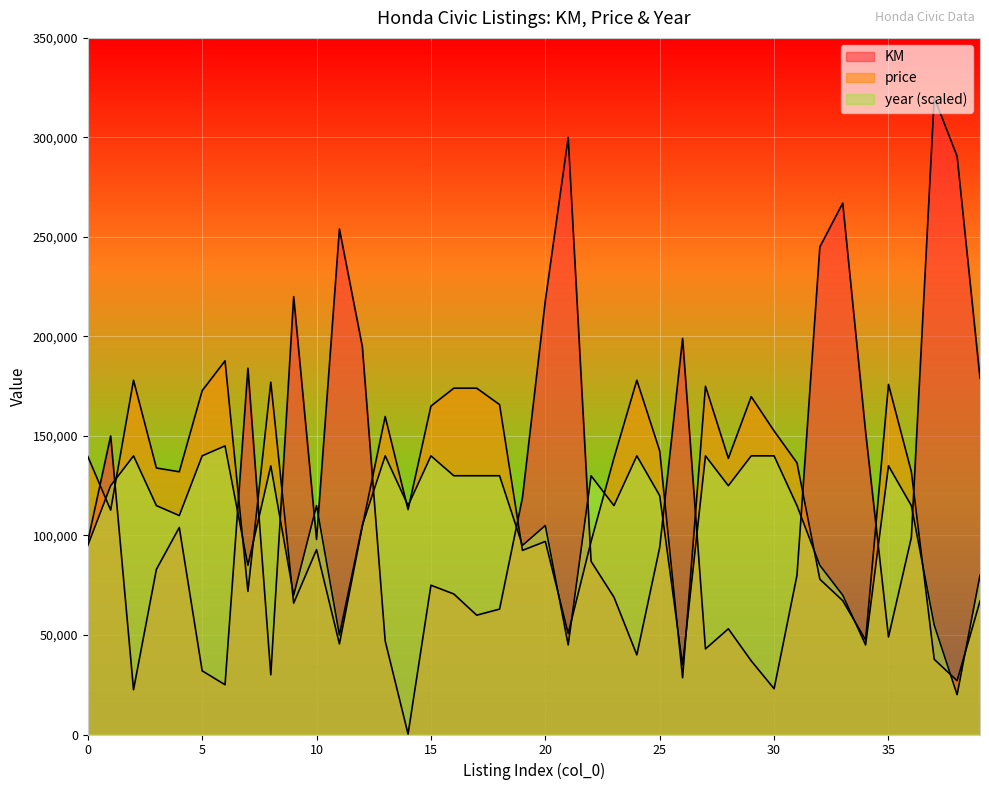

How many lines are shown in the chart?

3